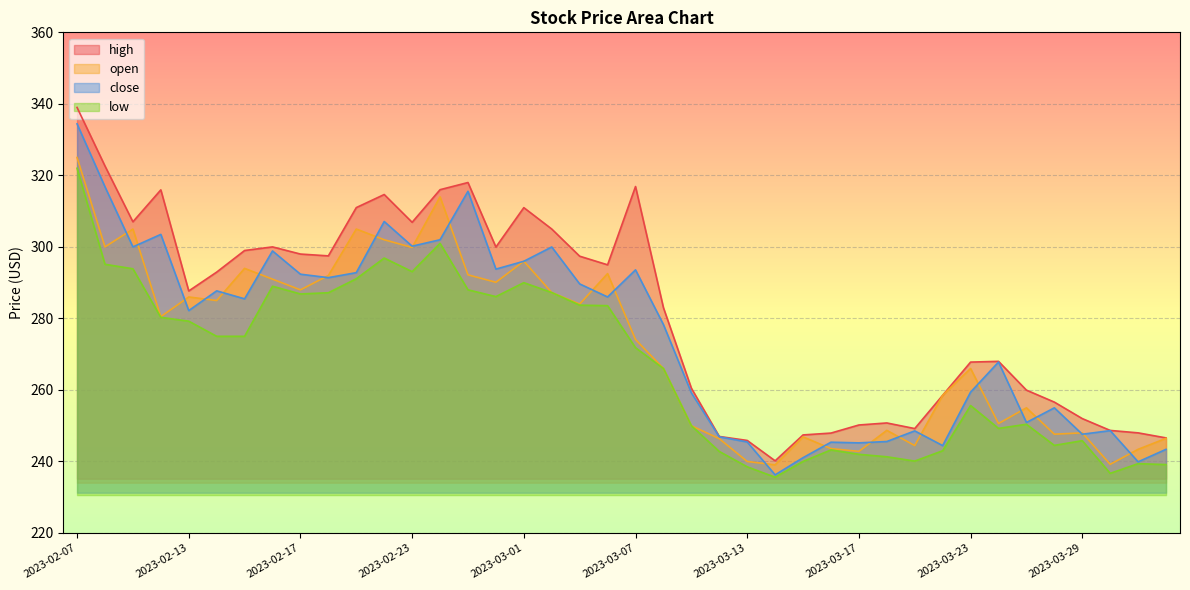

What is the average value of the open series?

272.7